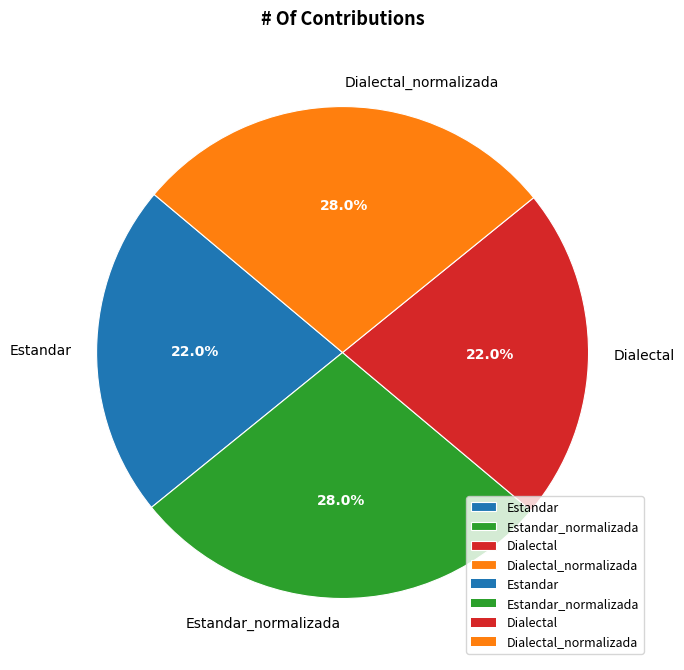

Does Dialectal_normalizada account for over 50% of the chart?

No